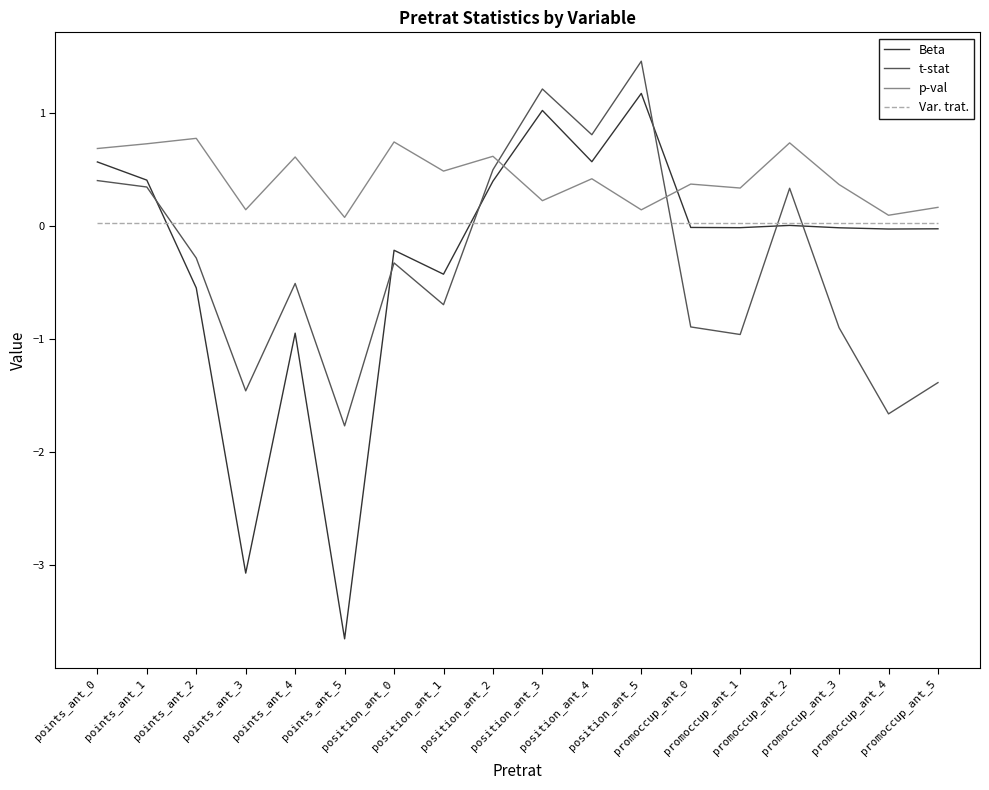

What is the total value across all series at points_ant_5?

-5.3